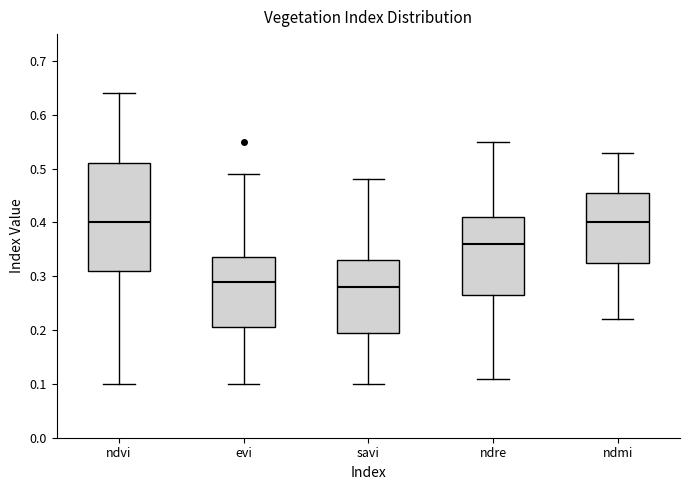

Reading left to right, transcribe this box plot: for each box, give where its median line is, the range the box spans, and where its two whiskers end, as read against the y-axis. The values are not printed on the chart, so give them approximately, as read against the axis.

ndvi: median 0.40, box 0.31 to 0.51, whiskers 0.10 to 0.64
evi: median 0.29, box 0.21 to 0.34, whiskers 0.10 to 0.49
savi: median 0.28, box 0.20 to 0.33, whiskers 0.10 to 0.48
ndre: median 0.36, box 0.27 to 0.41, whiskers 0.11 to 0.55
ndmi: median 0.40, box 0.33 to 0.46, whiskers 0.22 to 0.53